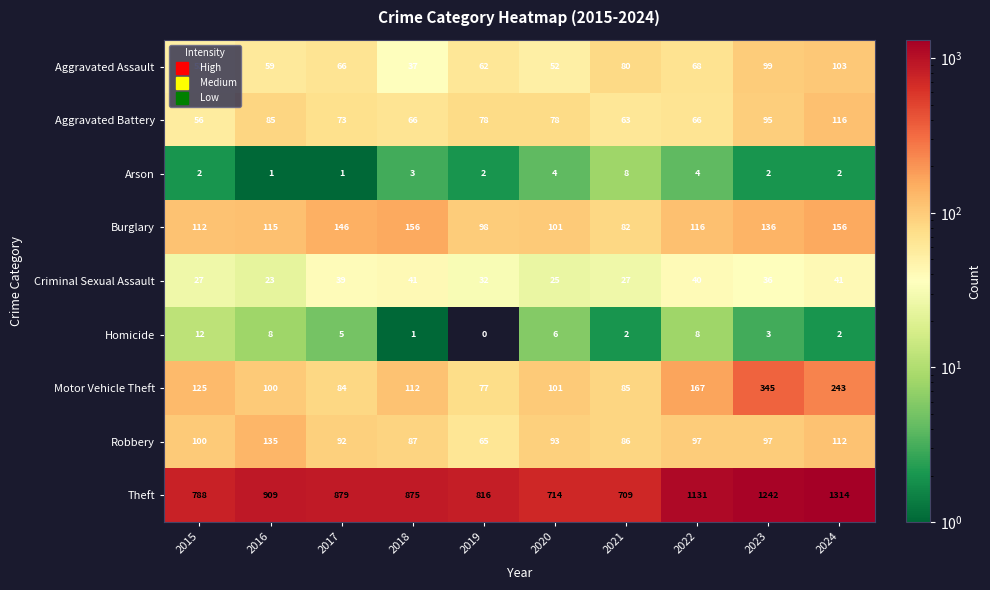

Which category has the lowest value across all series?

2019